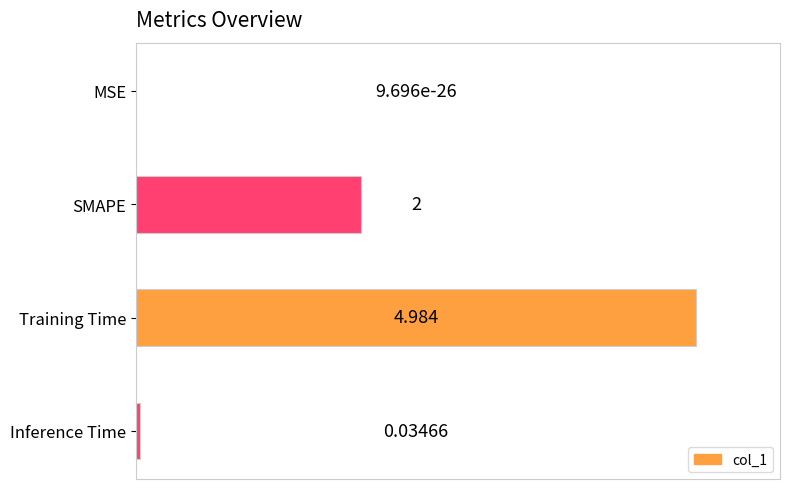

Which has a higher value, SMAPE or Training Time?

Training Time